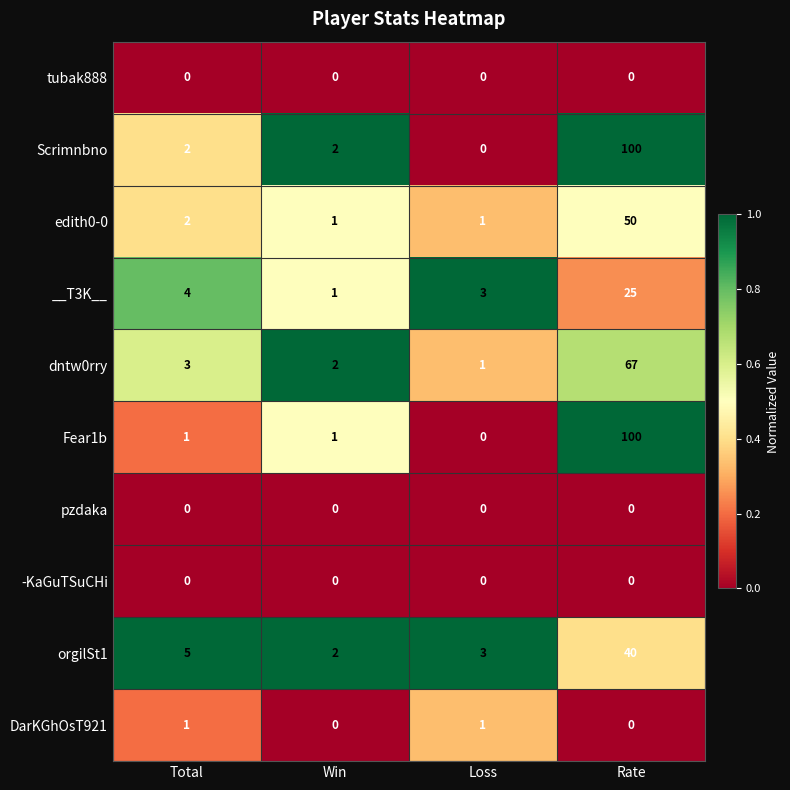

What is the average value of the edith0-0 series?

14